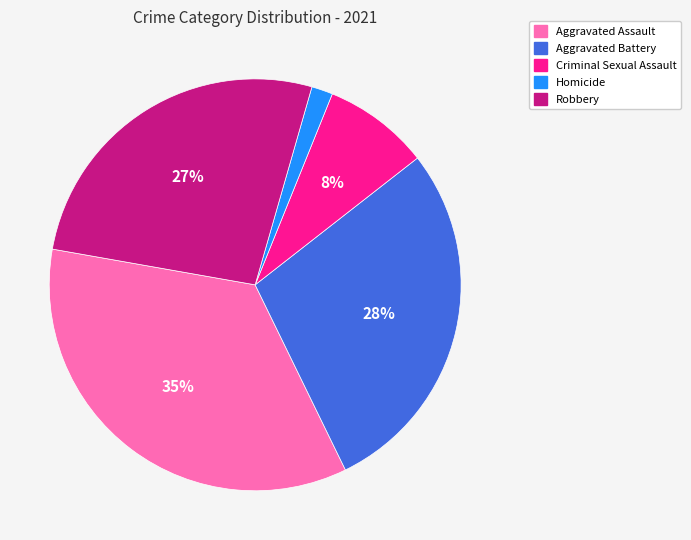

Which slice is the smallest?

Homicide